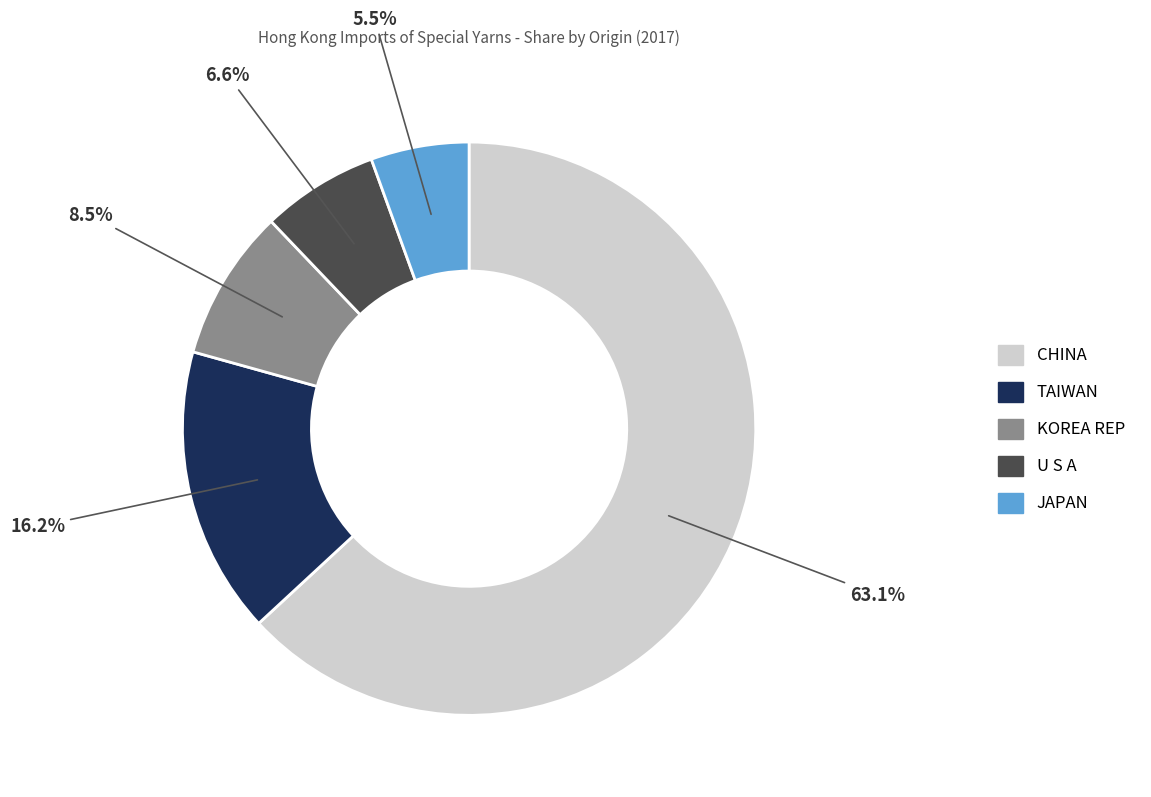

To the nearest percent, what is the difference between the largest and smallest slice percentages?

58%